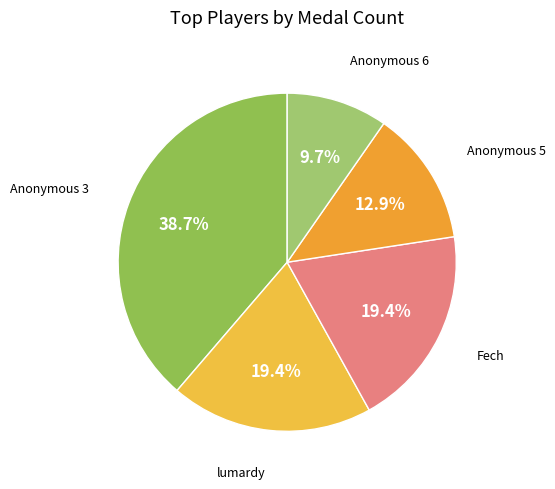

Does any single category account for the majority?

No